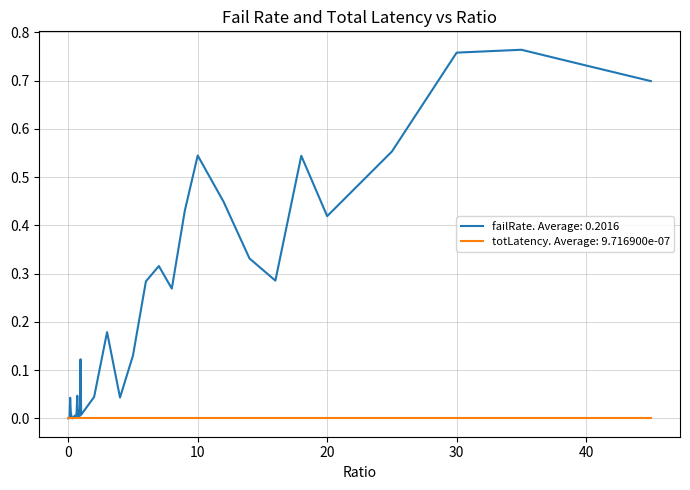

List the series in order of their peak value, highest first.

failRate. Average: 0.2016, totLatency. Average: 9.716900e-07